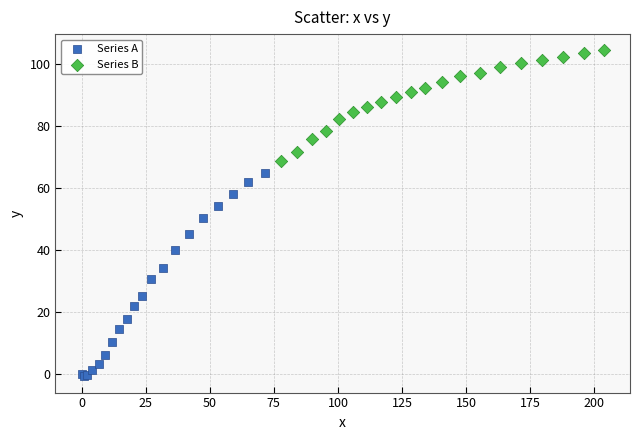

Which series has the largest Y range (max minus min)?

Series A